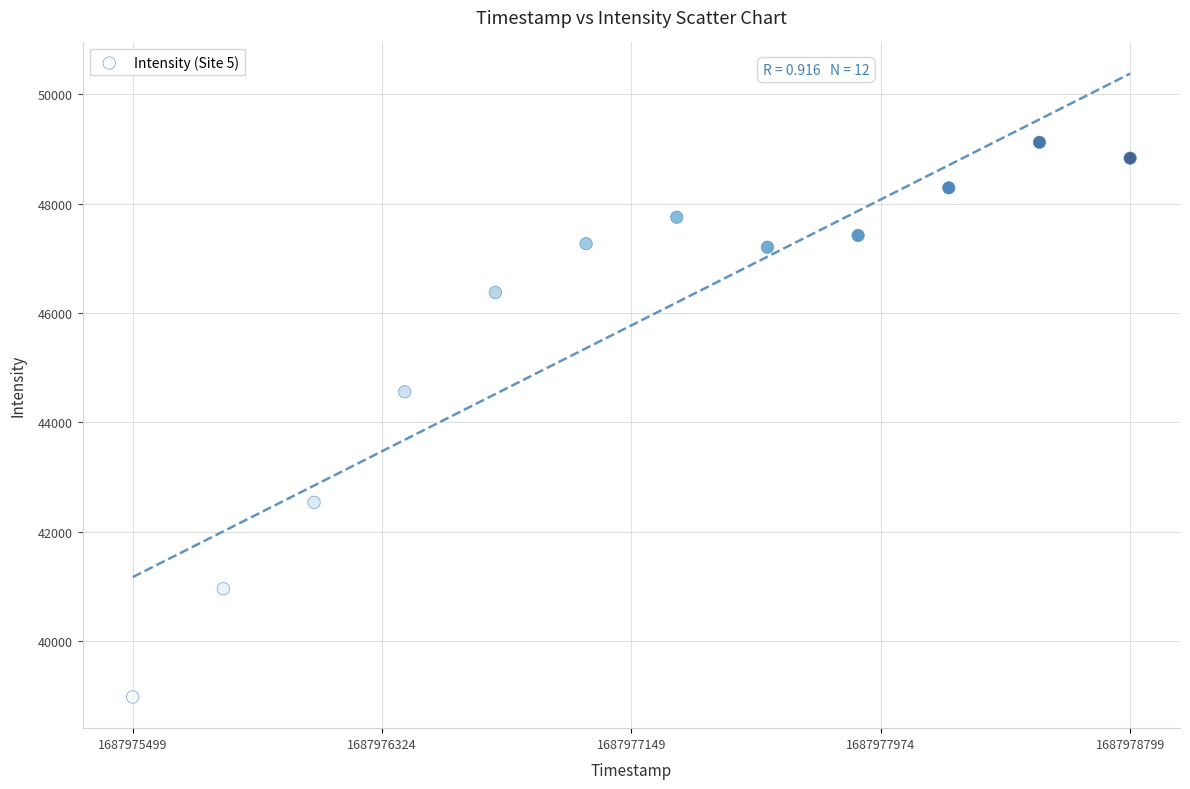

What is the average Y value?

45774.3